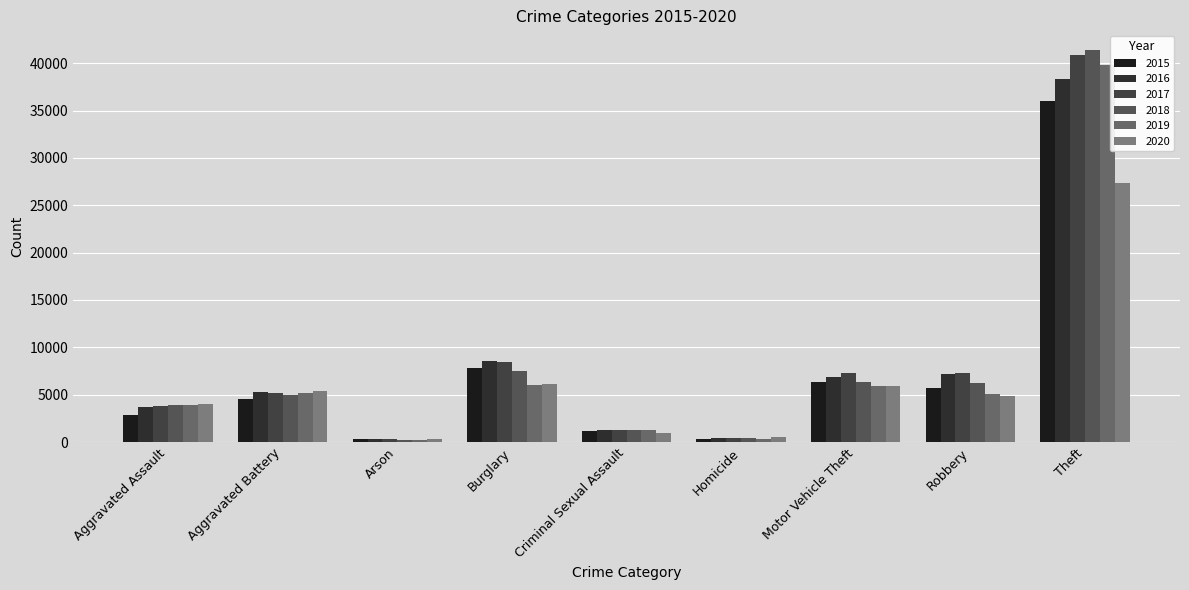

At how many categories does at least one series exceed 15381?

1